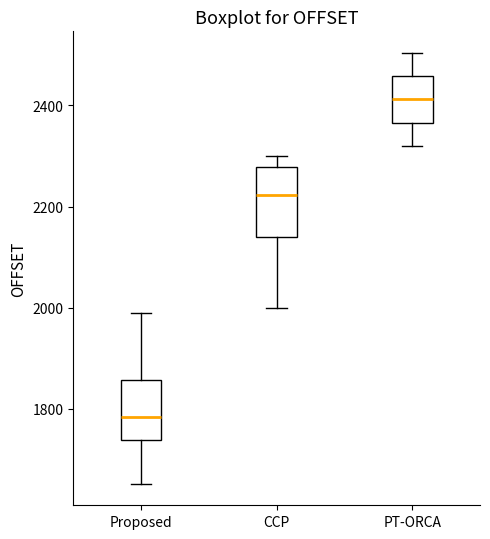

Where is the upper edge of the box for Proposed on the y-axis? The values are not printed on the chart, so give them approximately, as read against the axis.

1860